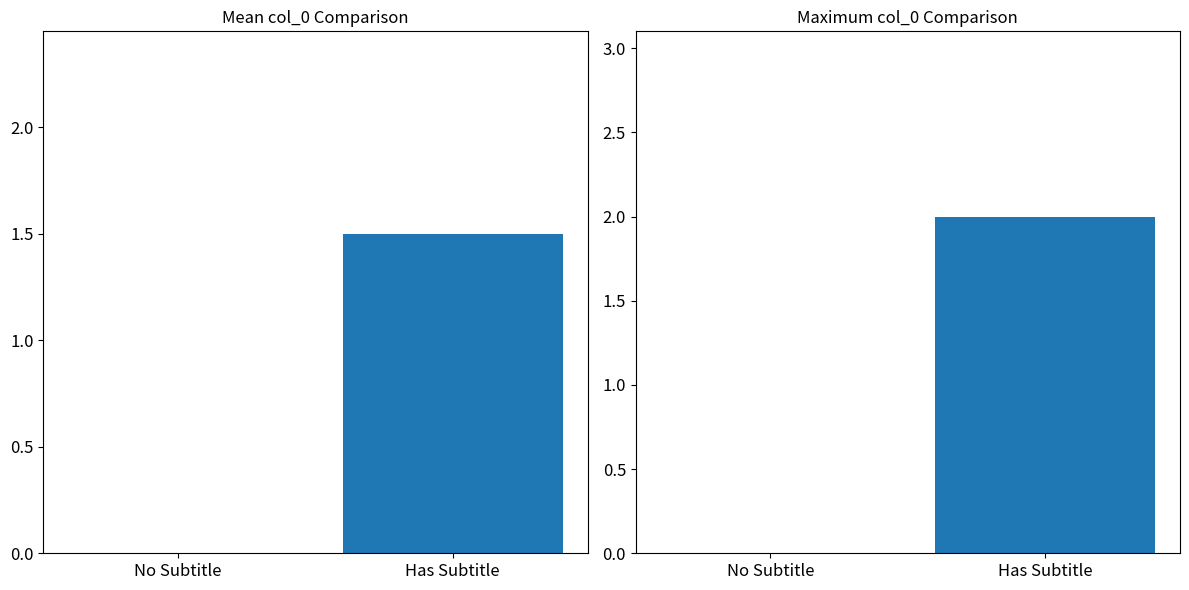

Are the bars horizontal?

No